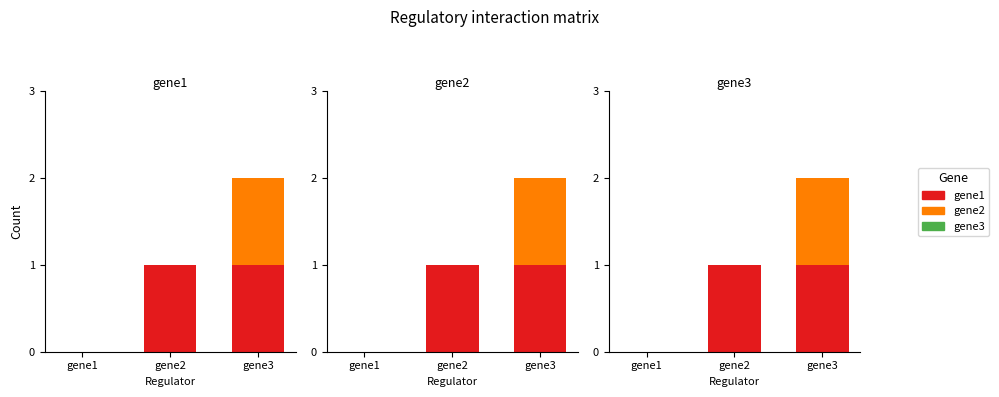

Which series has the largest range (max minus min)?

gene1